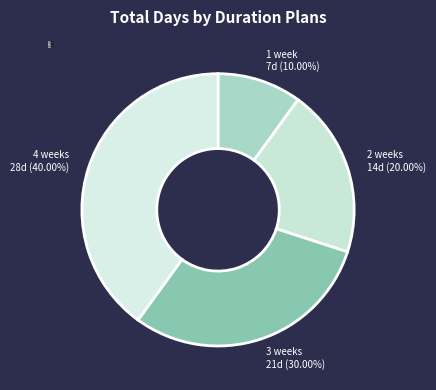

To the nearest percent, what is the difference between the 4 weeks and 2 weeks slice percentages?

20%